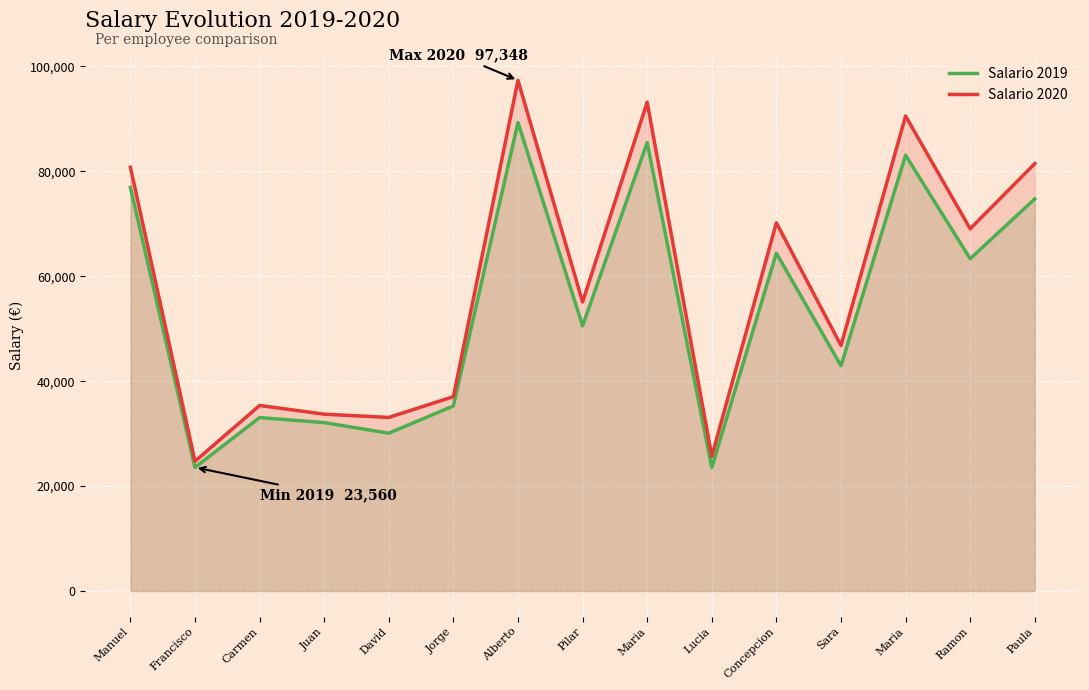

True or false: Salario 2019 and Salario 2020 intersect in this chart.

False